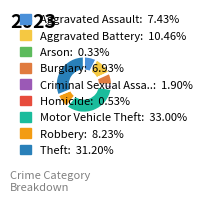

Is there any slice that represents more than half of the pie?

No